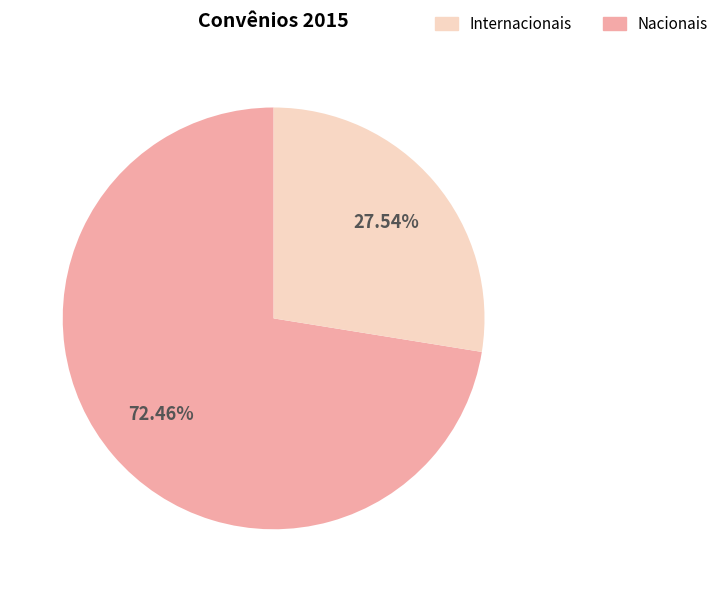

Is there a majority slice in this chart?

Yes